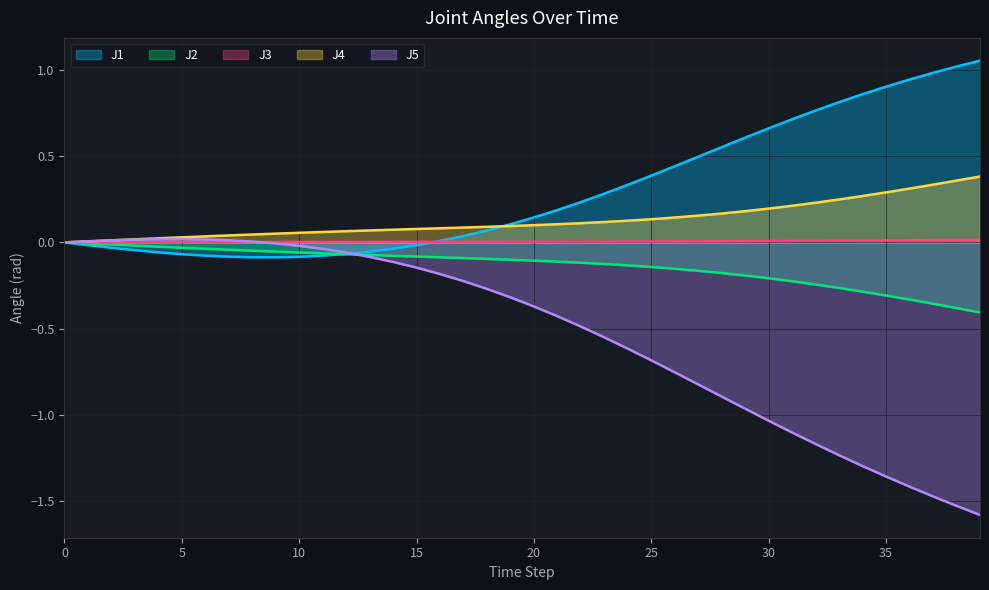

What is the total value across all series at 30?

-0.1